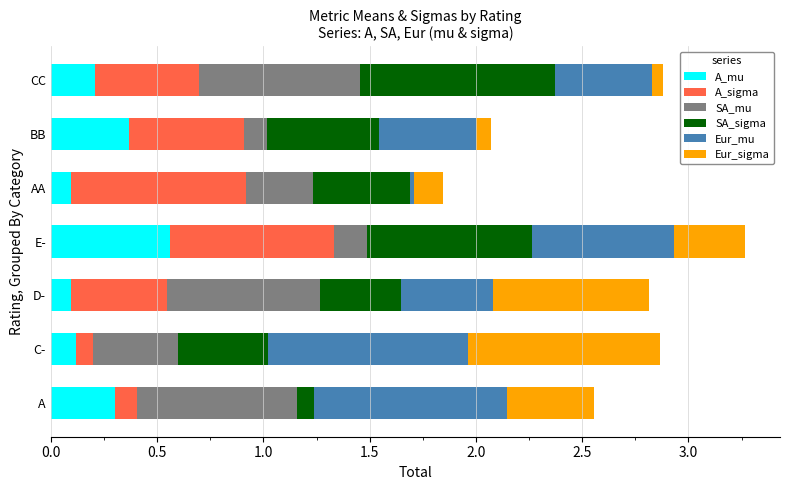

What are all the series names shown in the legend?

A_mu, A_sigma, SA_mu, SA_sigma, Eur_mu, Eur_sigma